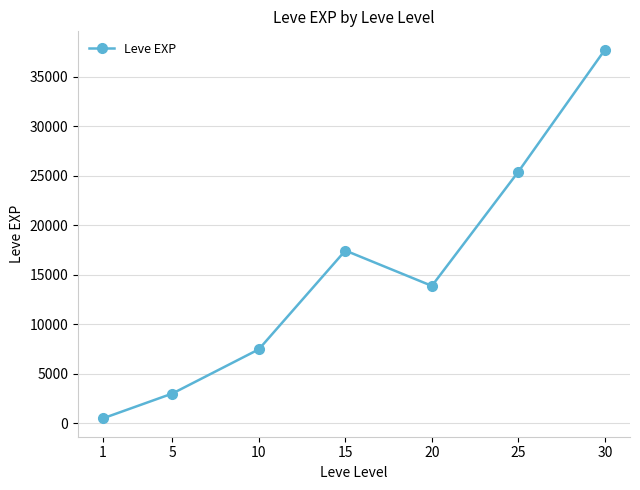

What is the average value?

15062.9